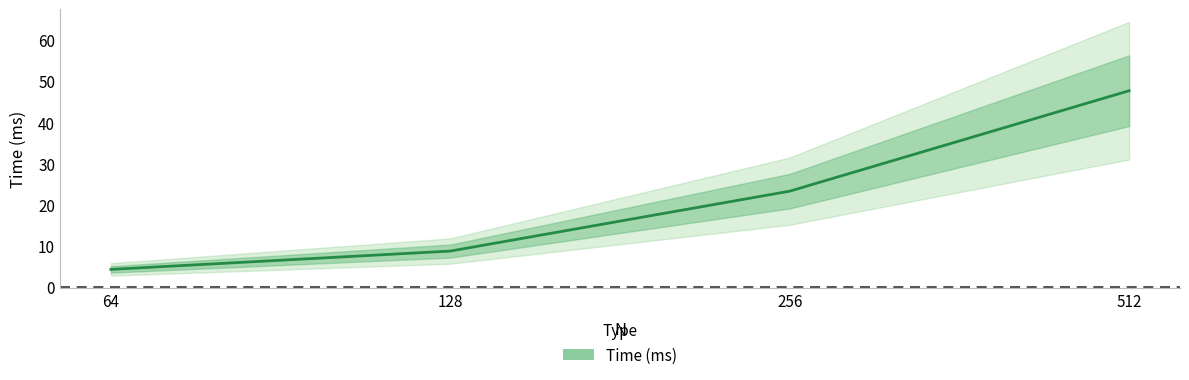

The value at 128 is 12.0. True or false?

False